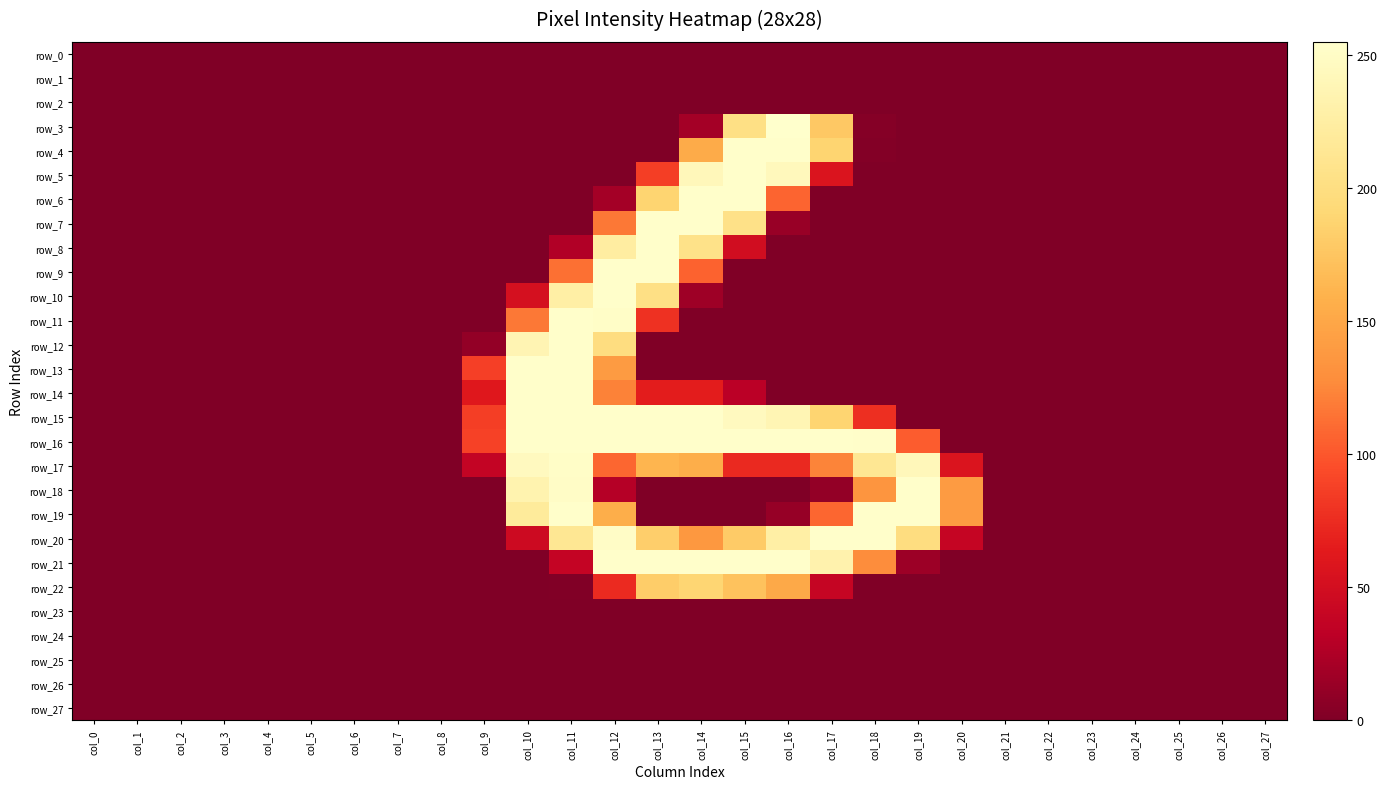

Reading left to right, transcribe all the data shown in this chart.

row_0: 0	0	0	0	0	0	0	0	0	0	0	0	0	0	0	0	0	0	0	0	0	0	0	0	0	0	0	0
row_1: 0	0	0	0	0	0	0	0	0	0	0	0	0	0	0	0	0	0	0	0	0	0	0	0	0	0	0	0
row_2: 0	0	0	0	0	0	0	0	0	0	0	0	0	0	0	0	0	0	0	0	0	0	0	0	0	0	0	0
row_3: 0	0	0	0	0	0	0	0	0	0	0	0	0	0	19	203	255	178	3	0	0	0	0	0	0	0	0	0
row_4: 0	0	0	0	0	0	0	0	0	0	0	0	0	0	154	254	254	188	2	0	0	0	0	0	0	0	0	0
row_5: 0	0	0	0	0	0	0	0	0	0	0	0	0	86	242	254	244	57	0	0	0	0	0	0	0	0	0	0
row_6: 0	0	0	0	0	0	0	0	0	0	0	0	19	188	254	254	107	0	0	0	0	0	0	0	0	0	0	0
row_7: 0	0	0	0	0	0	0	0	0	0	0	0	117	254	254	205	13	0	0	0	0	0	0	0	0	0	0	0
row_8: 0	0	0	0	0	0	0	0	0	0	0	26	224	254	206	48	0	0	0	0	0	0	0	0	0	0	0	0
row_9: 0	0	0	0	0	0	0	0	0	0	0	113	254	254	106	0	0	0	0	0	0	0	0	0	0	0	0	0
row_10: 0	0	0	0	0	0	0	0	0	0	52	227	254	203	16	0	0	0	0	0	0	0	0	0	0	0	0	0
row_11: 0	0	0	0	0	0	0	0	0	0	117	254	252	78	0	0	0	0	0	0	0	0	0	0	0	0	0	0
row_12: 0	0	0	0	0	0	0	0	0	10	237	254	199	0	0	0	0	0	0	0	0	0	0	0	0	0	0	0
row_13: 0	0	0	0	0	0	0	0	0	87	254	254	140	0	0	0	0	0	0	0	0	0	0	0	0	0	0	0
row_14: 0	0	0	0	0	0	0	0	0	61	254	254	122	65	65	31	0	0	0	0	0	0	0	0	0	0	0	0
row_15: 0	0	0	0	0	0	0	0	0	86	254	254	254	254	254	246	238	188	77	0	0	0	0	0	0	0	0	0
row_16: 0	0	0	0	0	0	0	0	0	88	254	254	254	254	254	254	254	254	253	103	0	0	0	0	0	0	0	0
row_17: 0	0	0	0	0	0	0	0	0	37	246	252	108	162	156	73	73	123	214	242	57	0	0	0	0	0	0	0
row_18: 0	0	0	0	0	0	0	0	0	0	234	251	28	0	0	0	0	10	135	254	140	0	0	0	0	0	0	0
row_19: 0	0	0	0	0	0	0	0	0	0	220	254	156	0	0	0	12	108	254	254	140	0	0	0	0	0	0	0
row_20: 0	0	0	0	0	0	0	0	0	0	45	214	251	183	137	180	227	254	254	199	39	0	0	0	0	0	0	0
row_21: 0	0	0	0	0	0	0	0	0	0	0	38	254	254	254	254	254	233	128	15	0	0	0	0	0	0	0	0
row_22: 0	0	0	0	0	0	0	0	0	0	0	1	74	182	189	173	152	39	0	0	0	0	0	0	0	0	0	0
row_23: 0	0	0	0	0	0	0	0	0	0	0	0	0	0	0	0	0	0	0	0	0	0	0	0	0	0	0	0
row_24: 0	0	0	0	0	0	0	0	0	0	0	0	0	0	0	0	0	0	0	0	0	0	0	0	0	0	0	0
row_25: 0	0	0	0	0	0	0	0	0	0	0	0	0	0	0	0	0	0	0	0	0	0	0	0	0	0	0	0
row_26: 0	0	0	0	0	0	0	0	0	0	0	0	0	0	0	0	0	0	0	0	0	0	0	0	0	0	0	0
row_27: 0	0	0	0	0	0	0	0	0	0	0	0	0	0	0	0	0	0	0	0	0	0	0	0	0	0	0	0